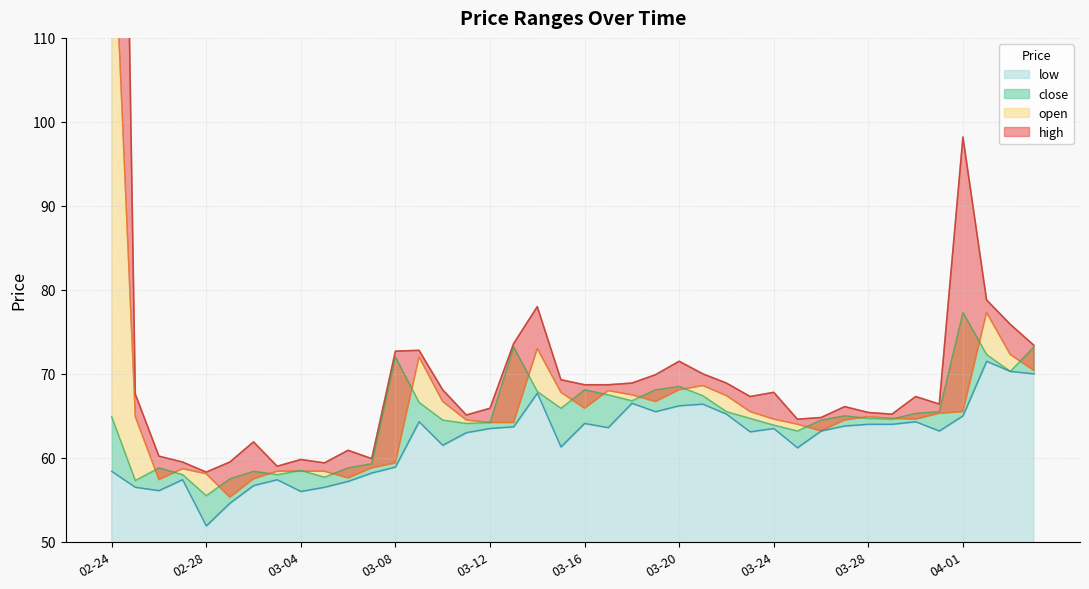

Which category has the highest value in the low series?

2021-04-02